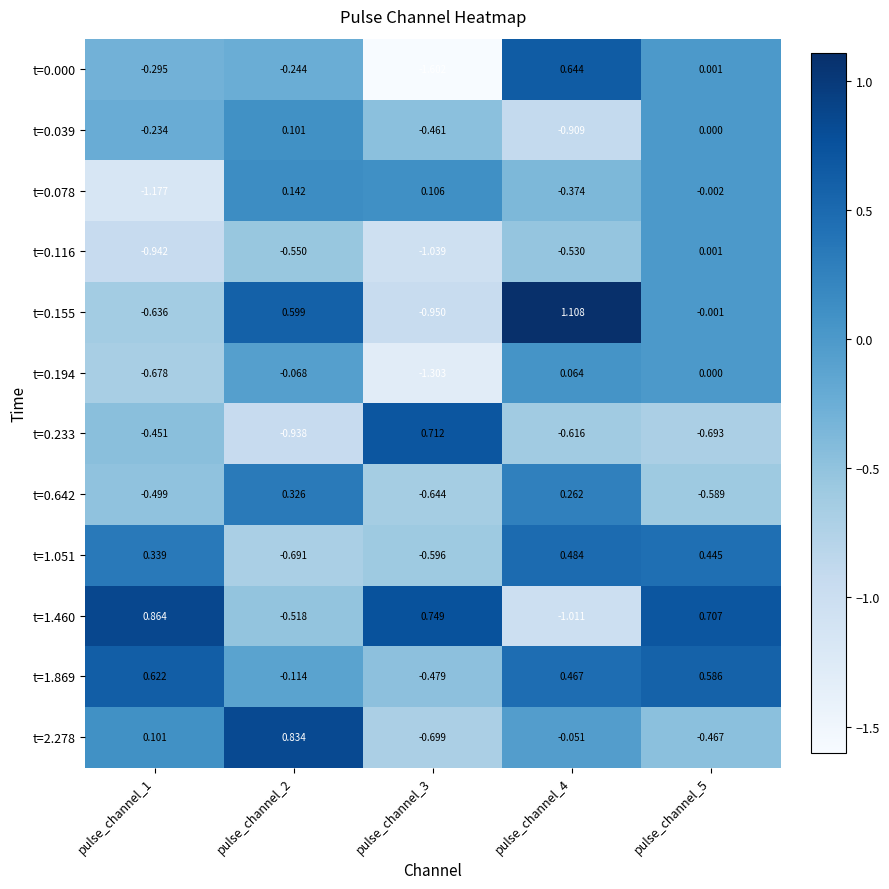

Is the value of t=0.233 at pulse_channel_1 greater than the value of t=0.000 at pulse_channel_4?

No